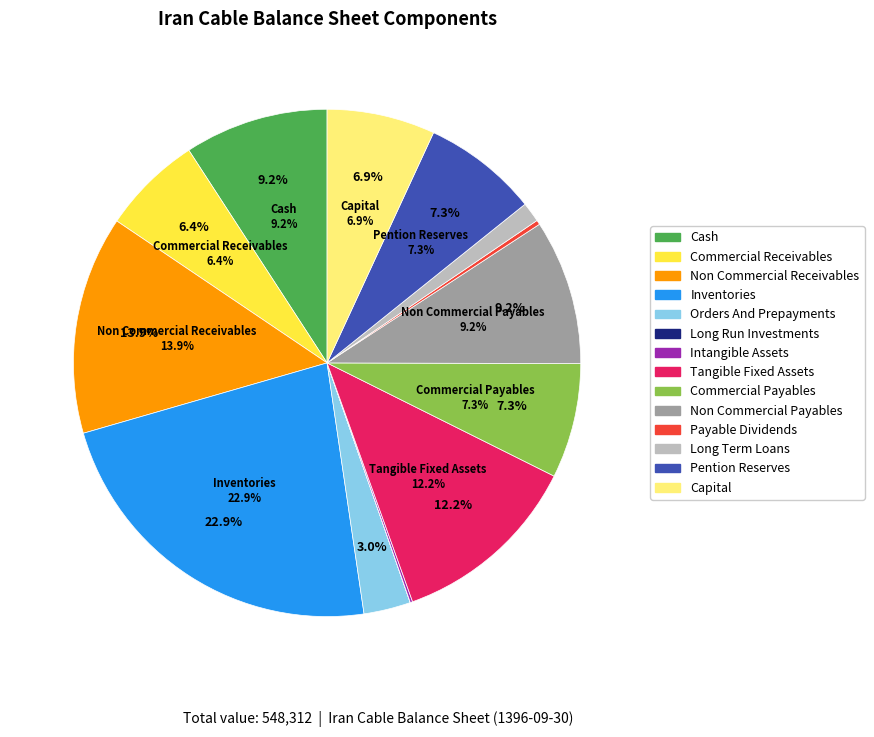

Between capital and tangible_fixed_assets, which is larger?

tangible_fixed_assets